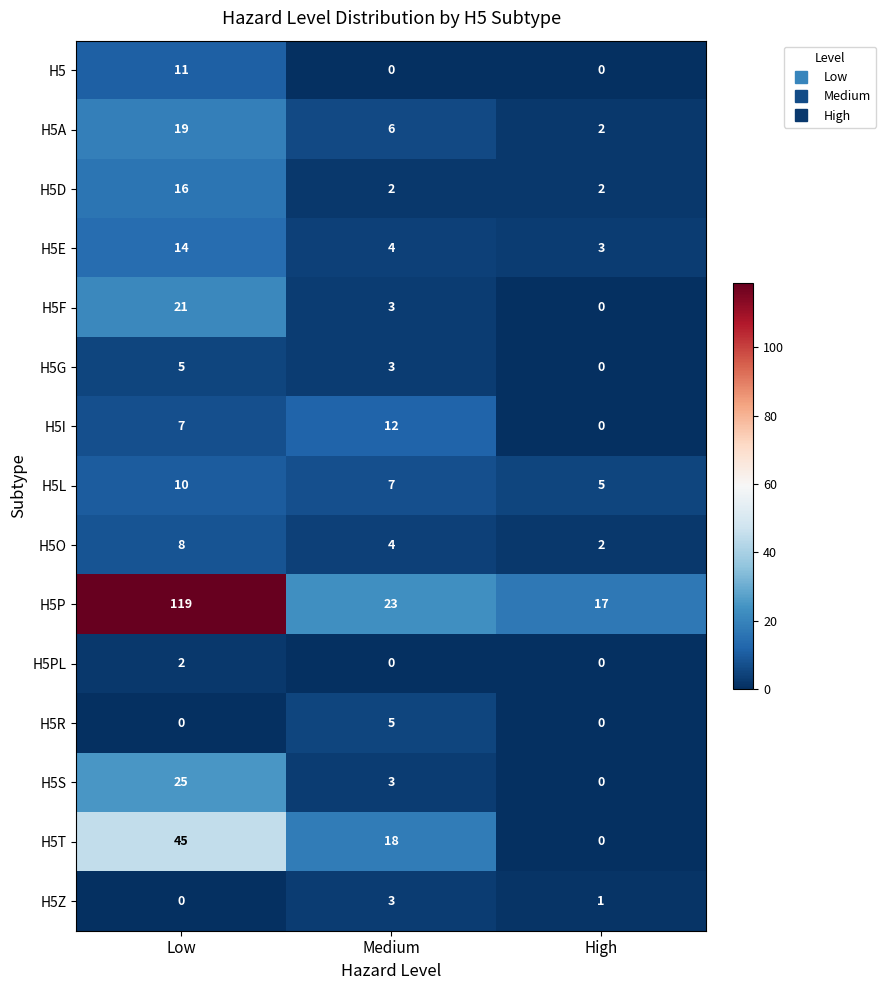

Which category has the lowest value in the H5G series?

High